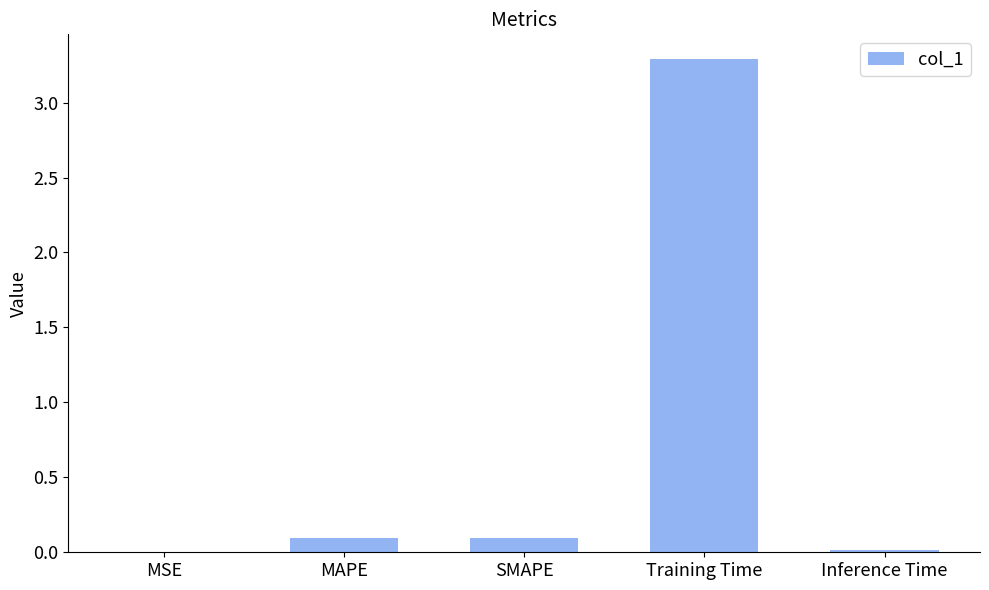

The chart shows a value of 3.3 at Training Time. True or false?

True